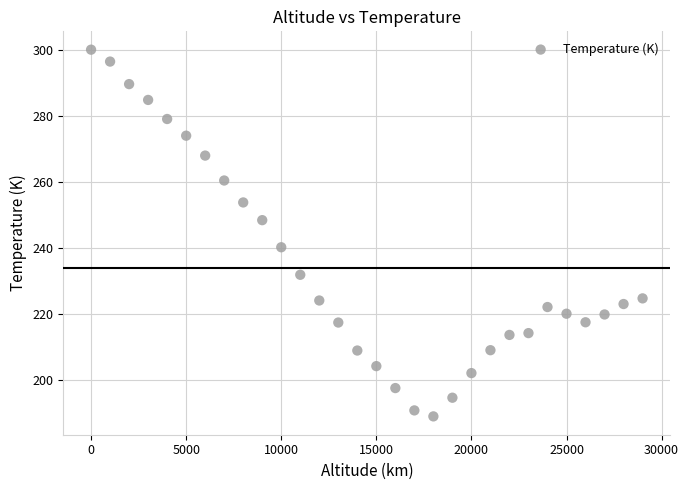

What is the range of Y values (max minus min)?

111.0